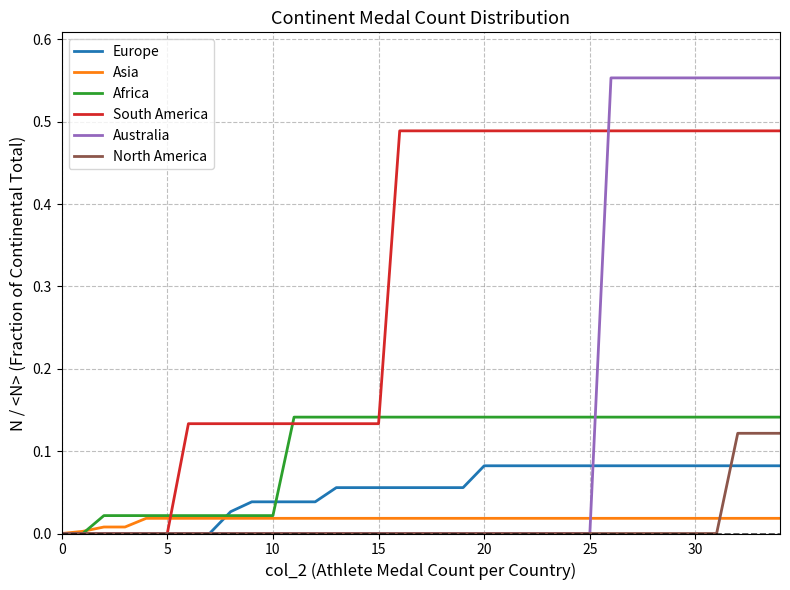

Which series has the largest range (max minus min)?

Australia